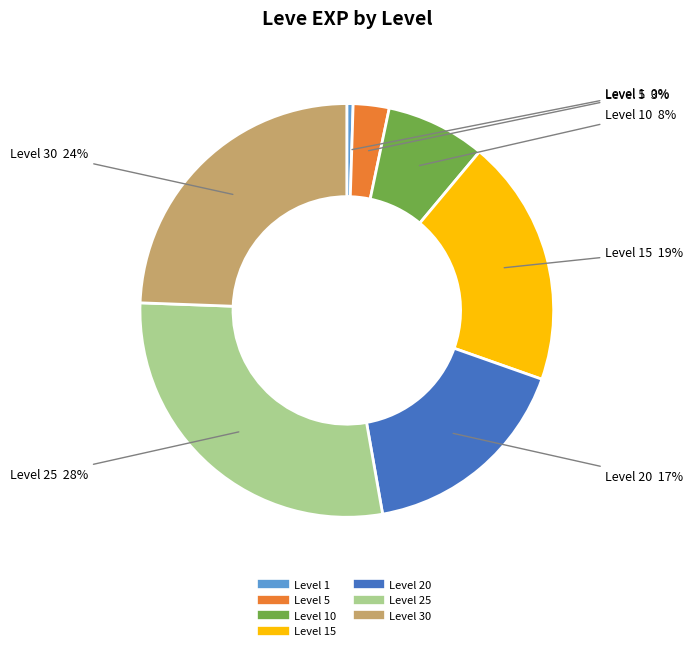

Does any single category account for the majority?

No